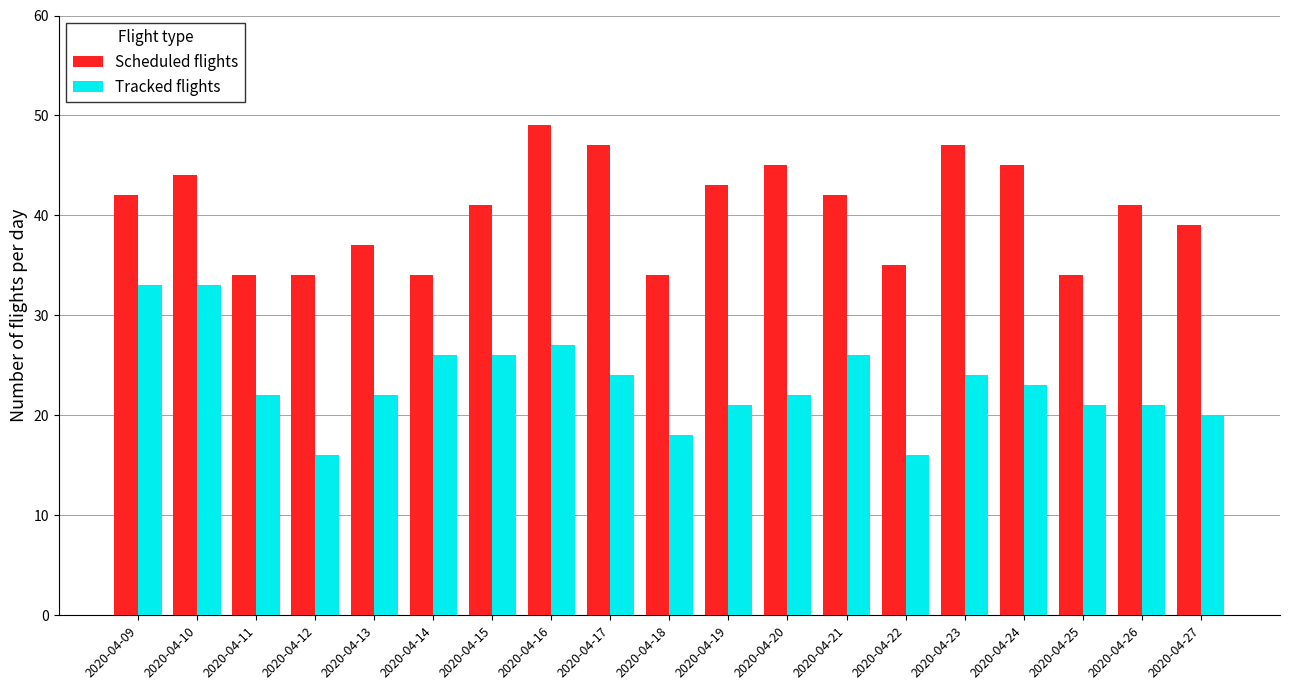

What is the value of the Tracked flights bar at the 12th from the left?

22